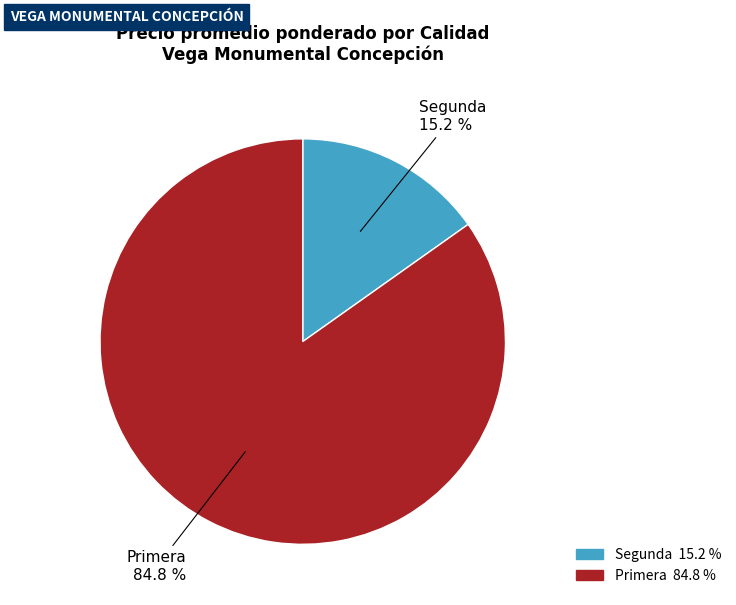

Is there any slice that represents more than half of the pie?

Yes